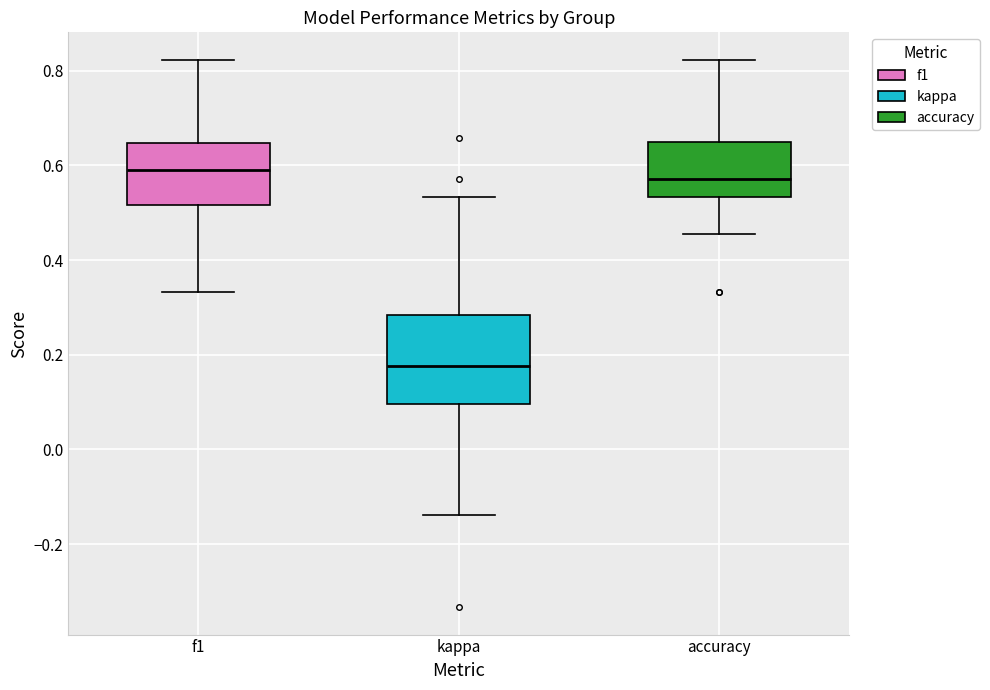

Reading left to right, read every box against the y-axis: the position of its median line, the range the box covers, and the ends of its whiskers. The values are not printed on the chart, so give them approximately, as read against the axis.

f1: median 0.60, box 0.52 to 0.64, whiskers 0.34 to 0.82
kappa: median 0.18, box 0.10 to 0.28, whiskers -0.14 to 0.54
accuracy: median 0.58, box 0.54 to 0.66, whiskers 0.46 to 0.82